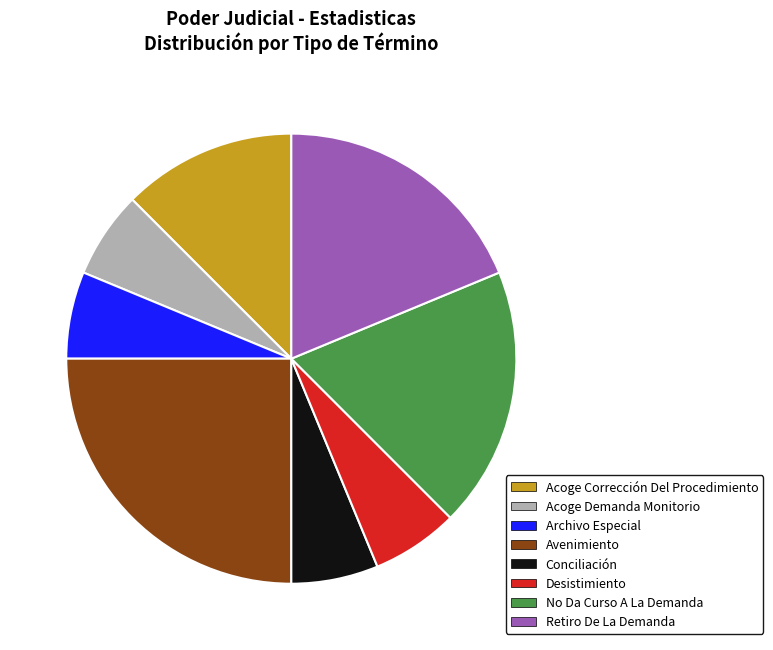

True or false: Desistimiento accounts for 6% of the total.

True